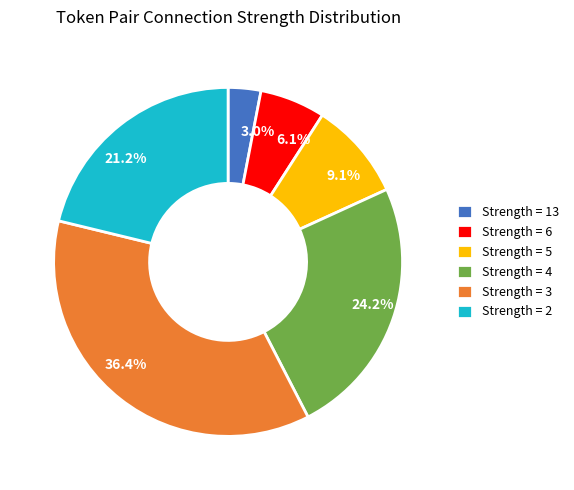

Which has a higher value, 3.0% or 36.4%?

36.4%